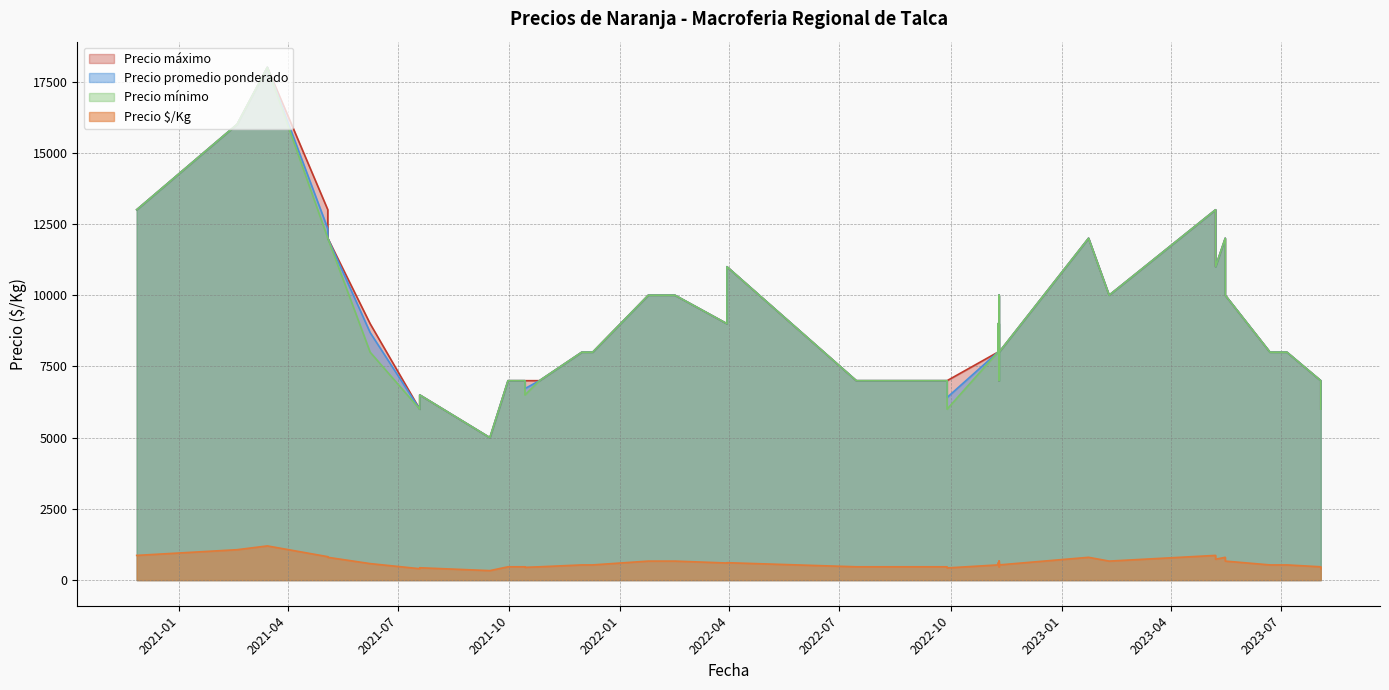

What is the label of the 15th point from the right?

2021-07-19